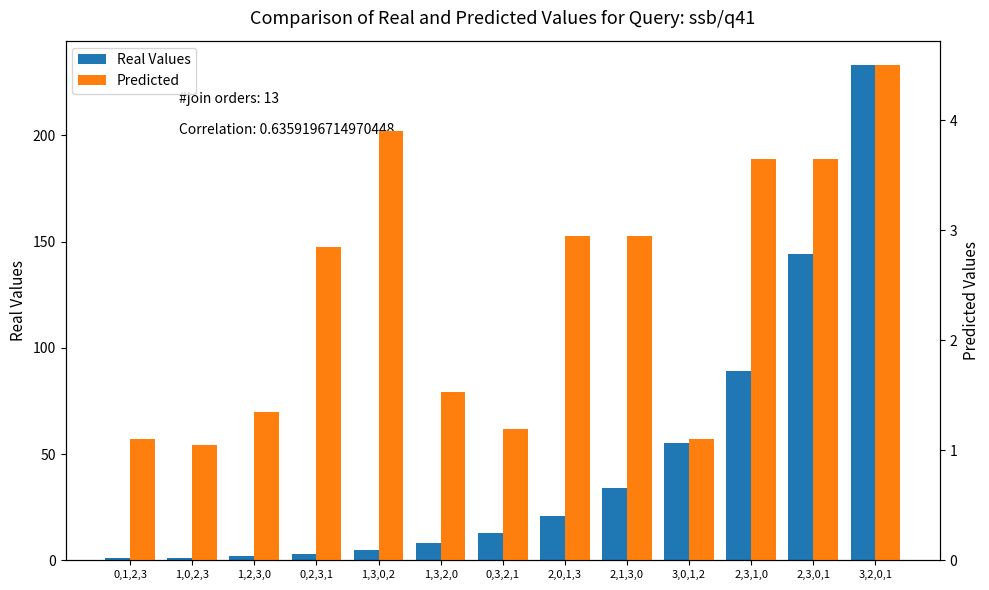

What position from the right is 1,2,3,0?

11